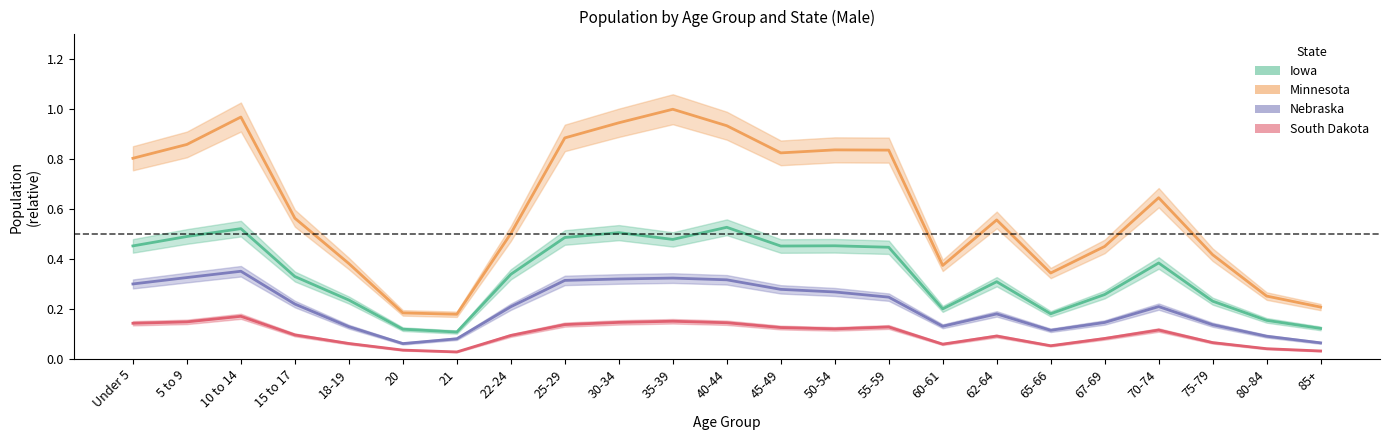

Is it true that Iowa equals 0.3 at 35-39?

False